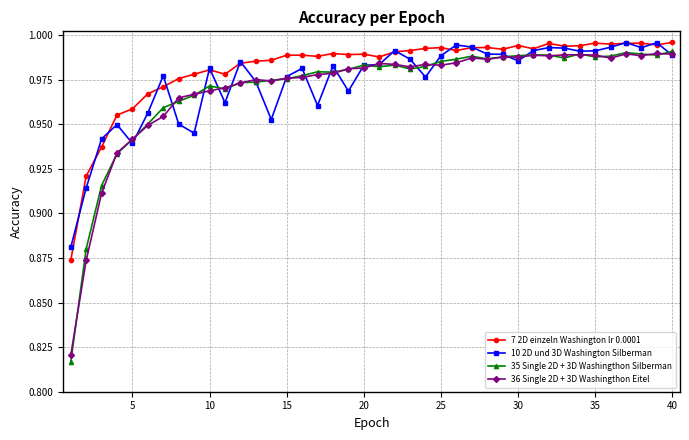

Which series has the largest range (max minus min)?

35 Single 2D + 3D Washingthon Silberman